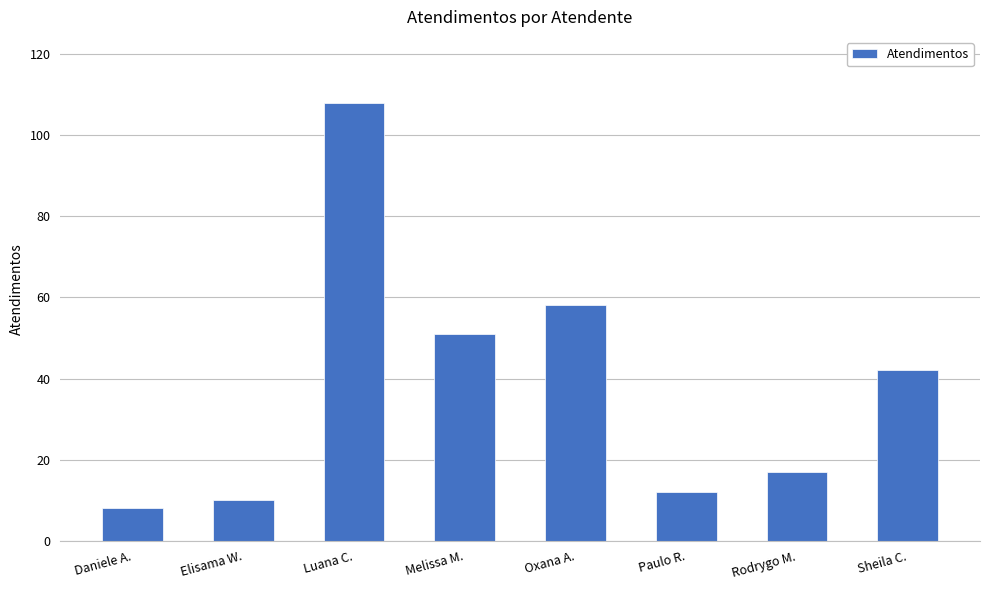

What is the sum of the values at Oxana A. and Sheila C.?

100